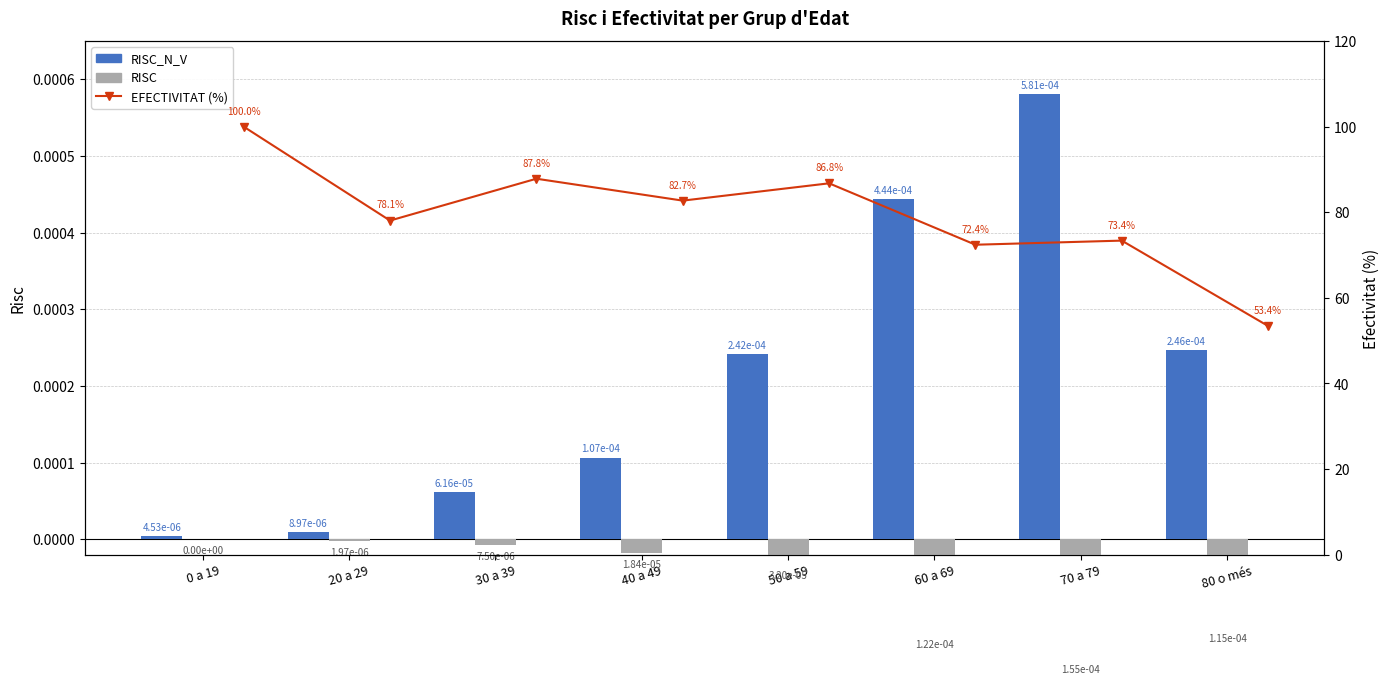

What is the maximum value for EFECTIVITAT (%)?

100.0